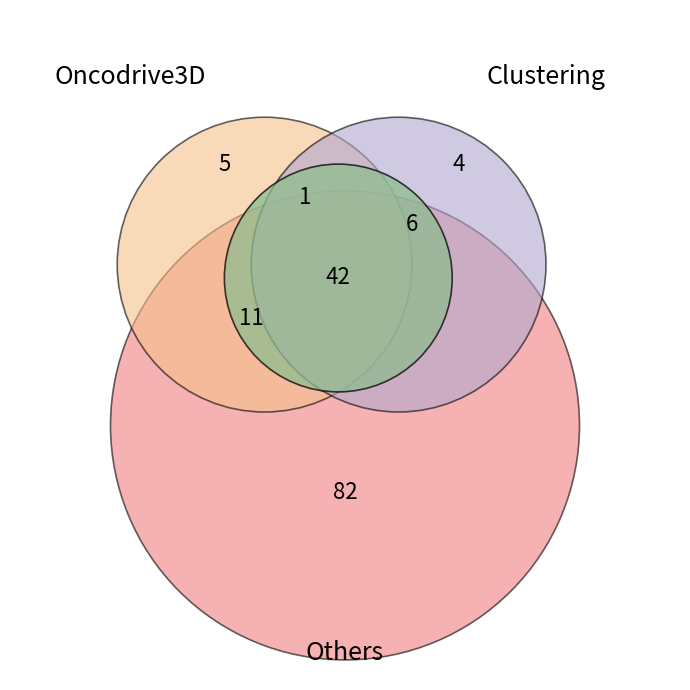

Is 2 the majority of the pie?

No